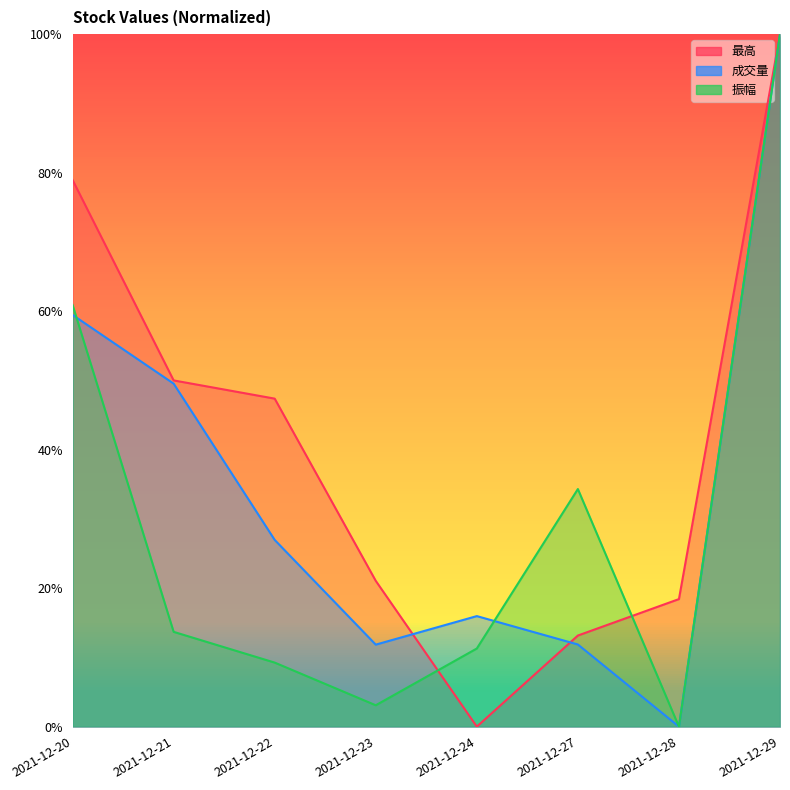

Which series changed the most between 2021-12-20 and 2021-12-29?

成交量